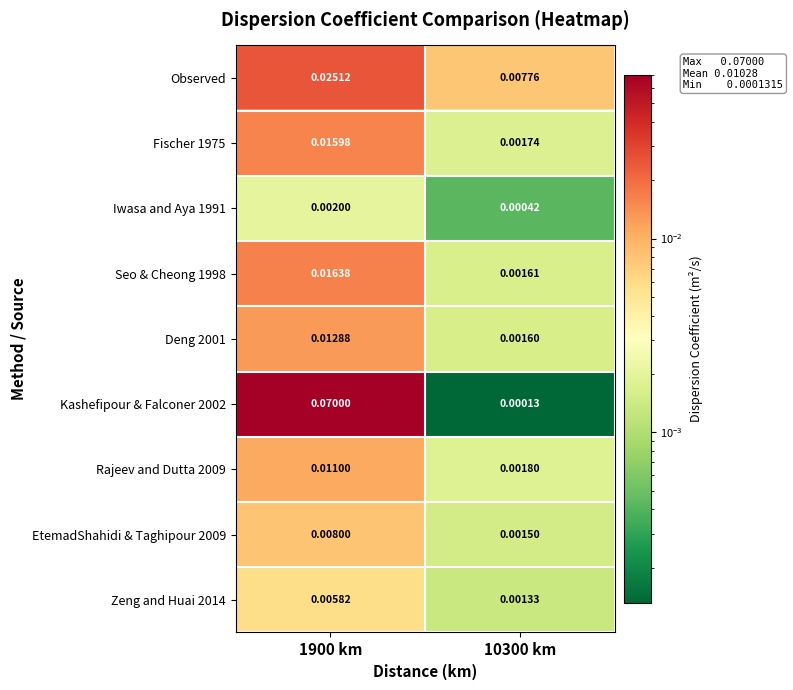

Is the value of Zeng and Huai 2014 at 1900 km greater than the value of Observed at 10300 km?

No